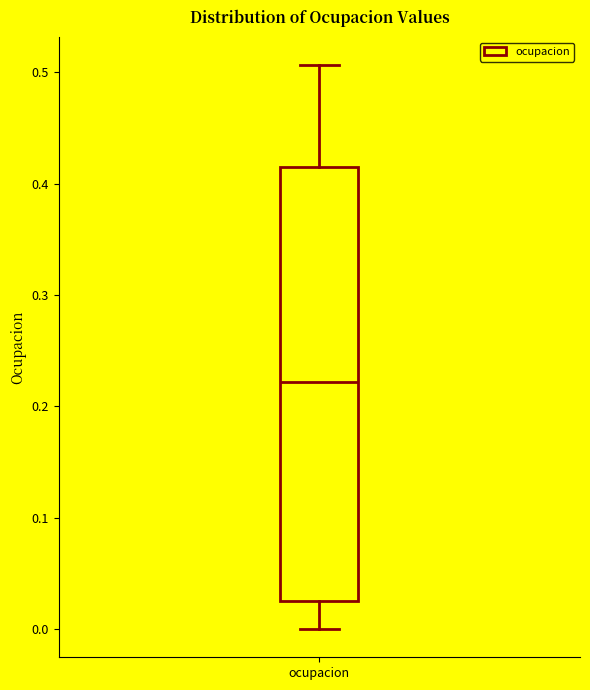

Where does the lower whisker of the box for ocupacion end on the y-axis? The values are not printed on the chart, so give them approximately, as read against the axis.

0.00